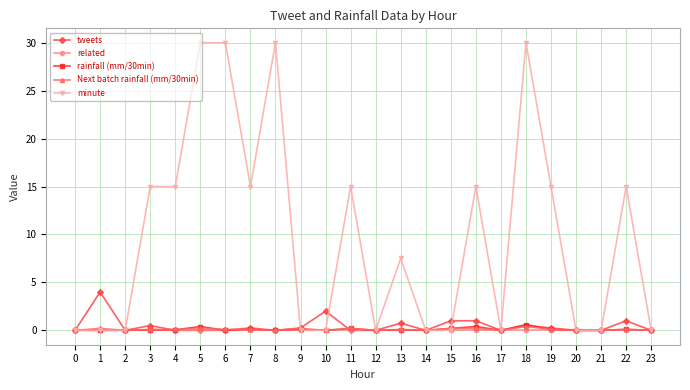

Does the chart have visible grid lines?

Yes